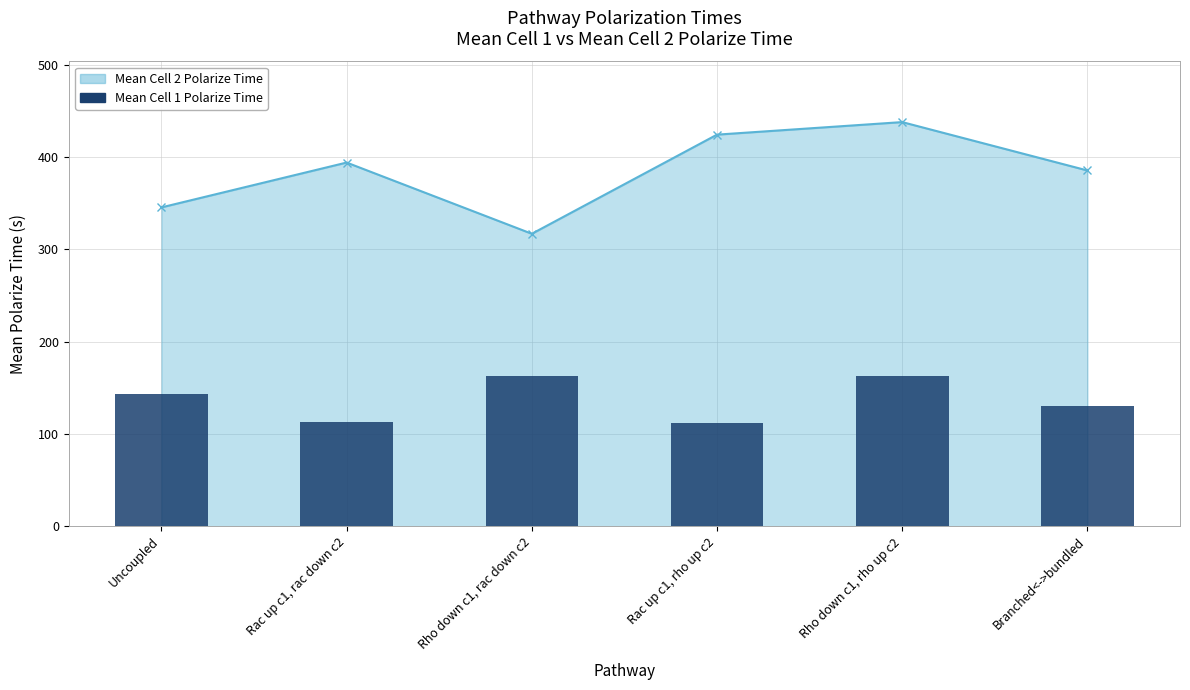

What is the minimum value shown in the chart?

112.1